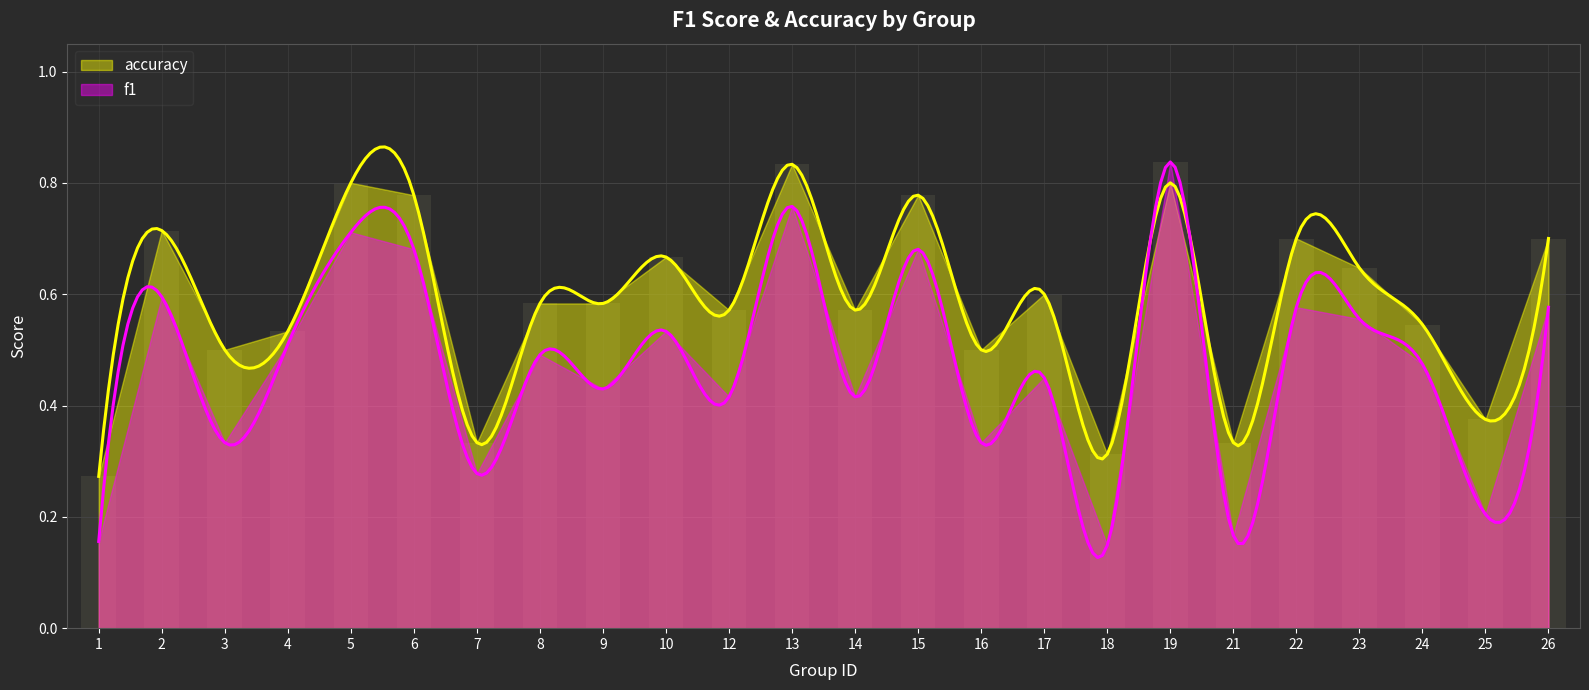

What is the highest value of the accuracy series?

0.8